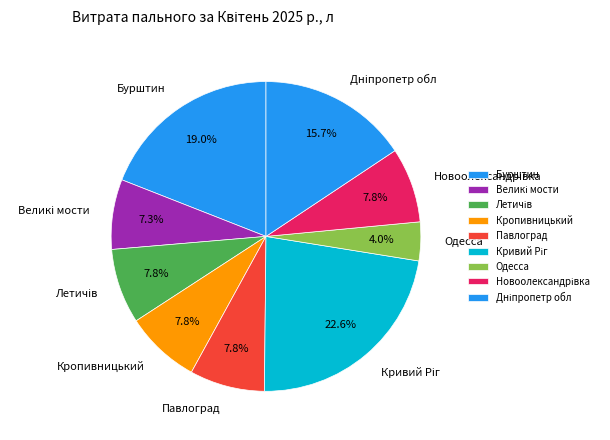

Is there a majority slice in this chart?

No